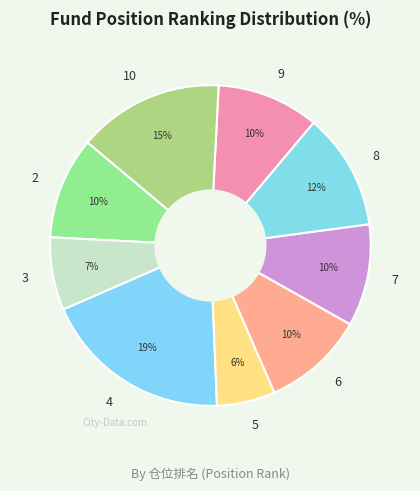

True or false: 10 accounts for 1% of the total.

False